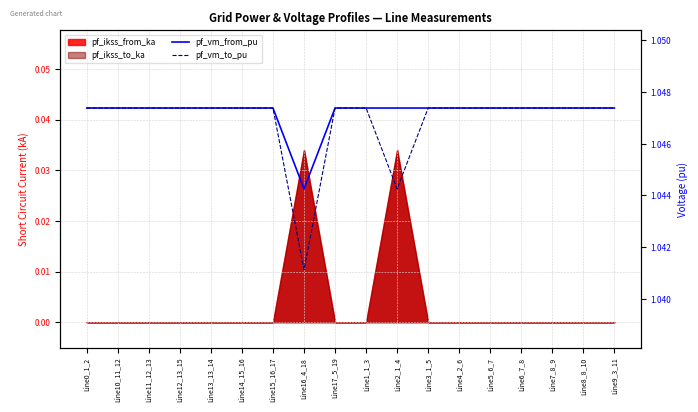

At how many categories does at least one series exceed 1?

18